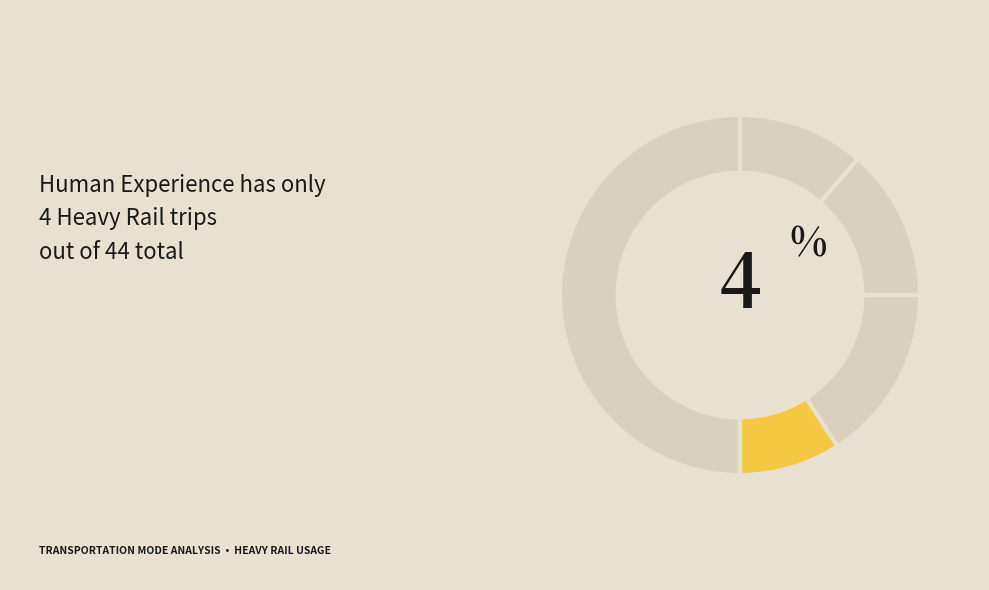

Count the number of slices in the pie.

5